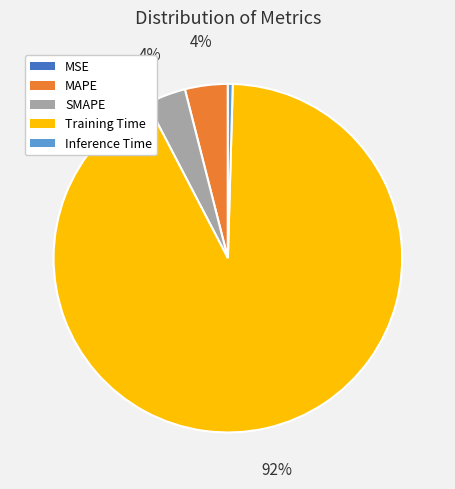

Between Inference Time and Training Time, which is larger?

Training Time